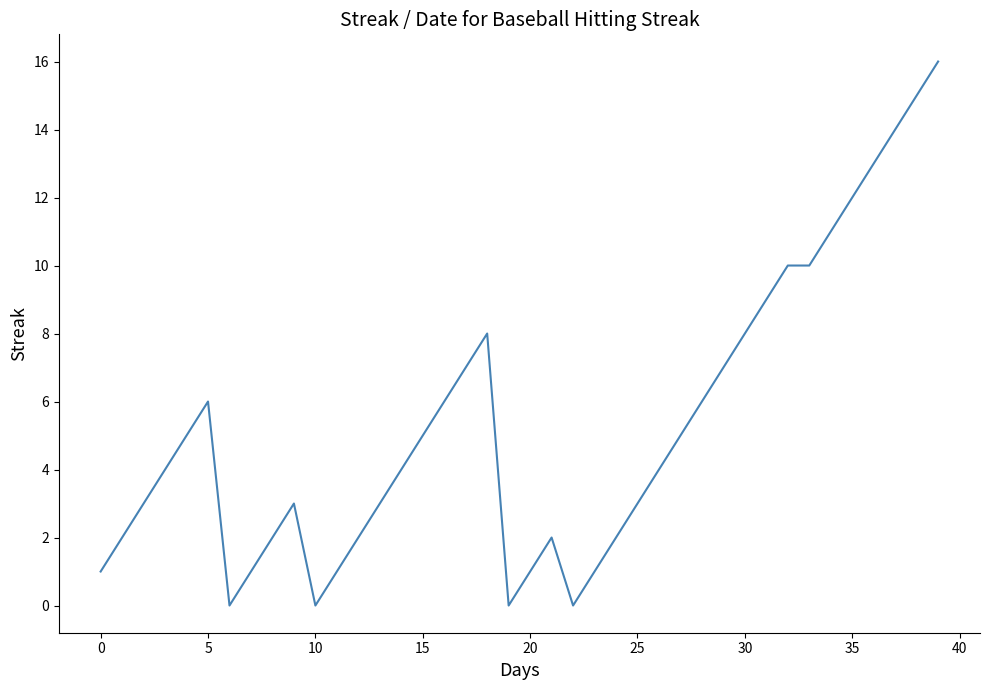

What is the maximum value shown in the chart?

16